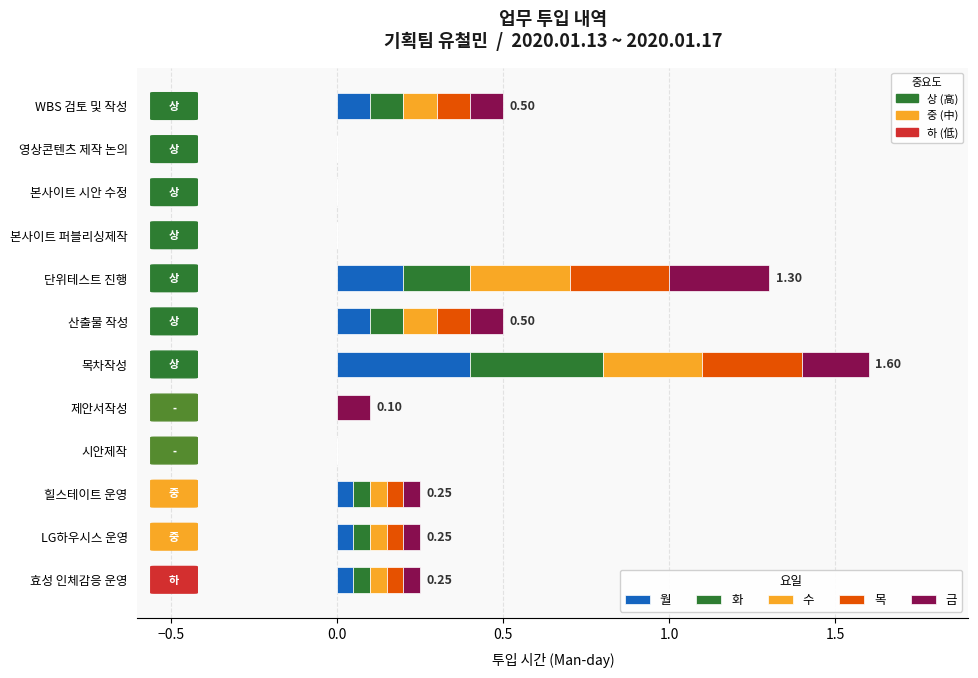

At which category is the sum across all series the highest?

목차작성